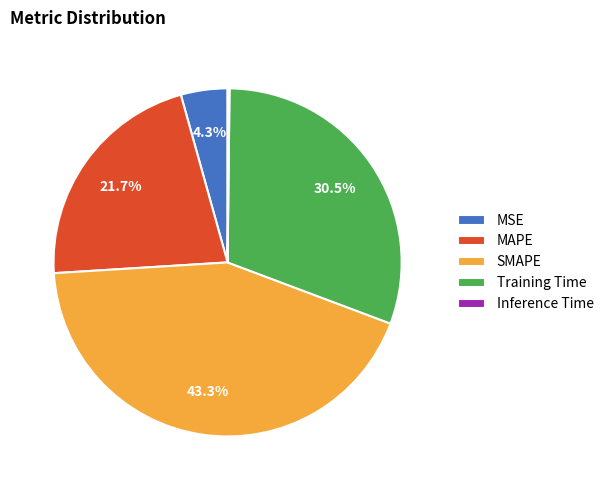

Combined, what portion of the pie is SMAPE and Training Time?

73.8%